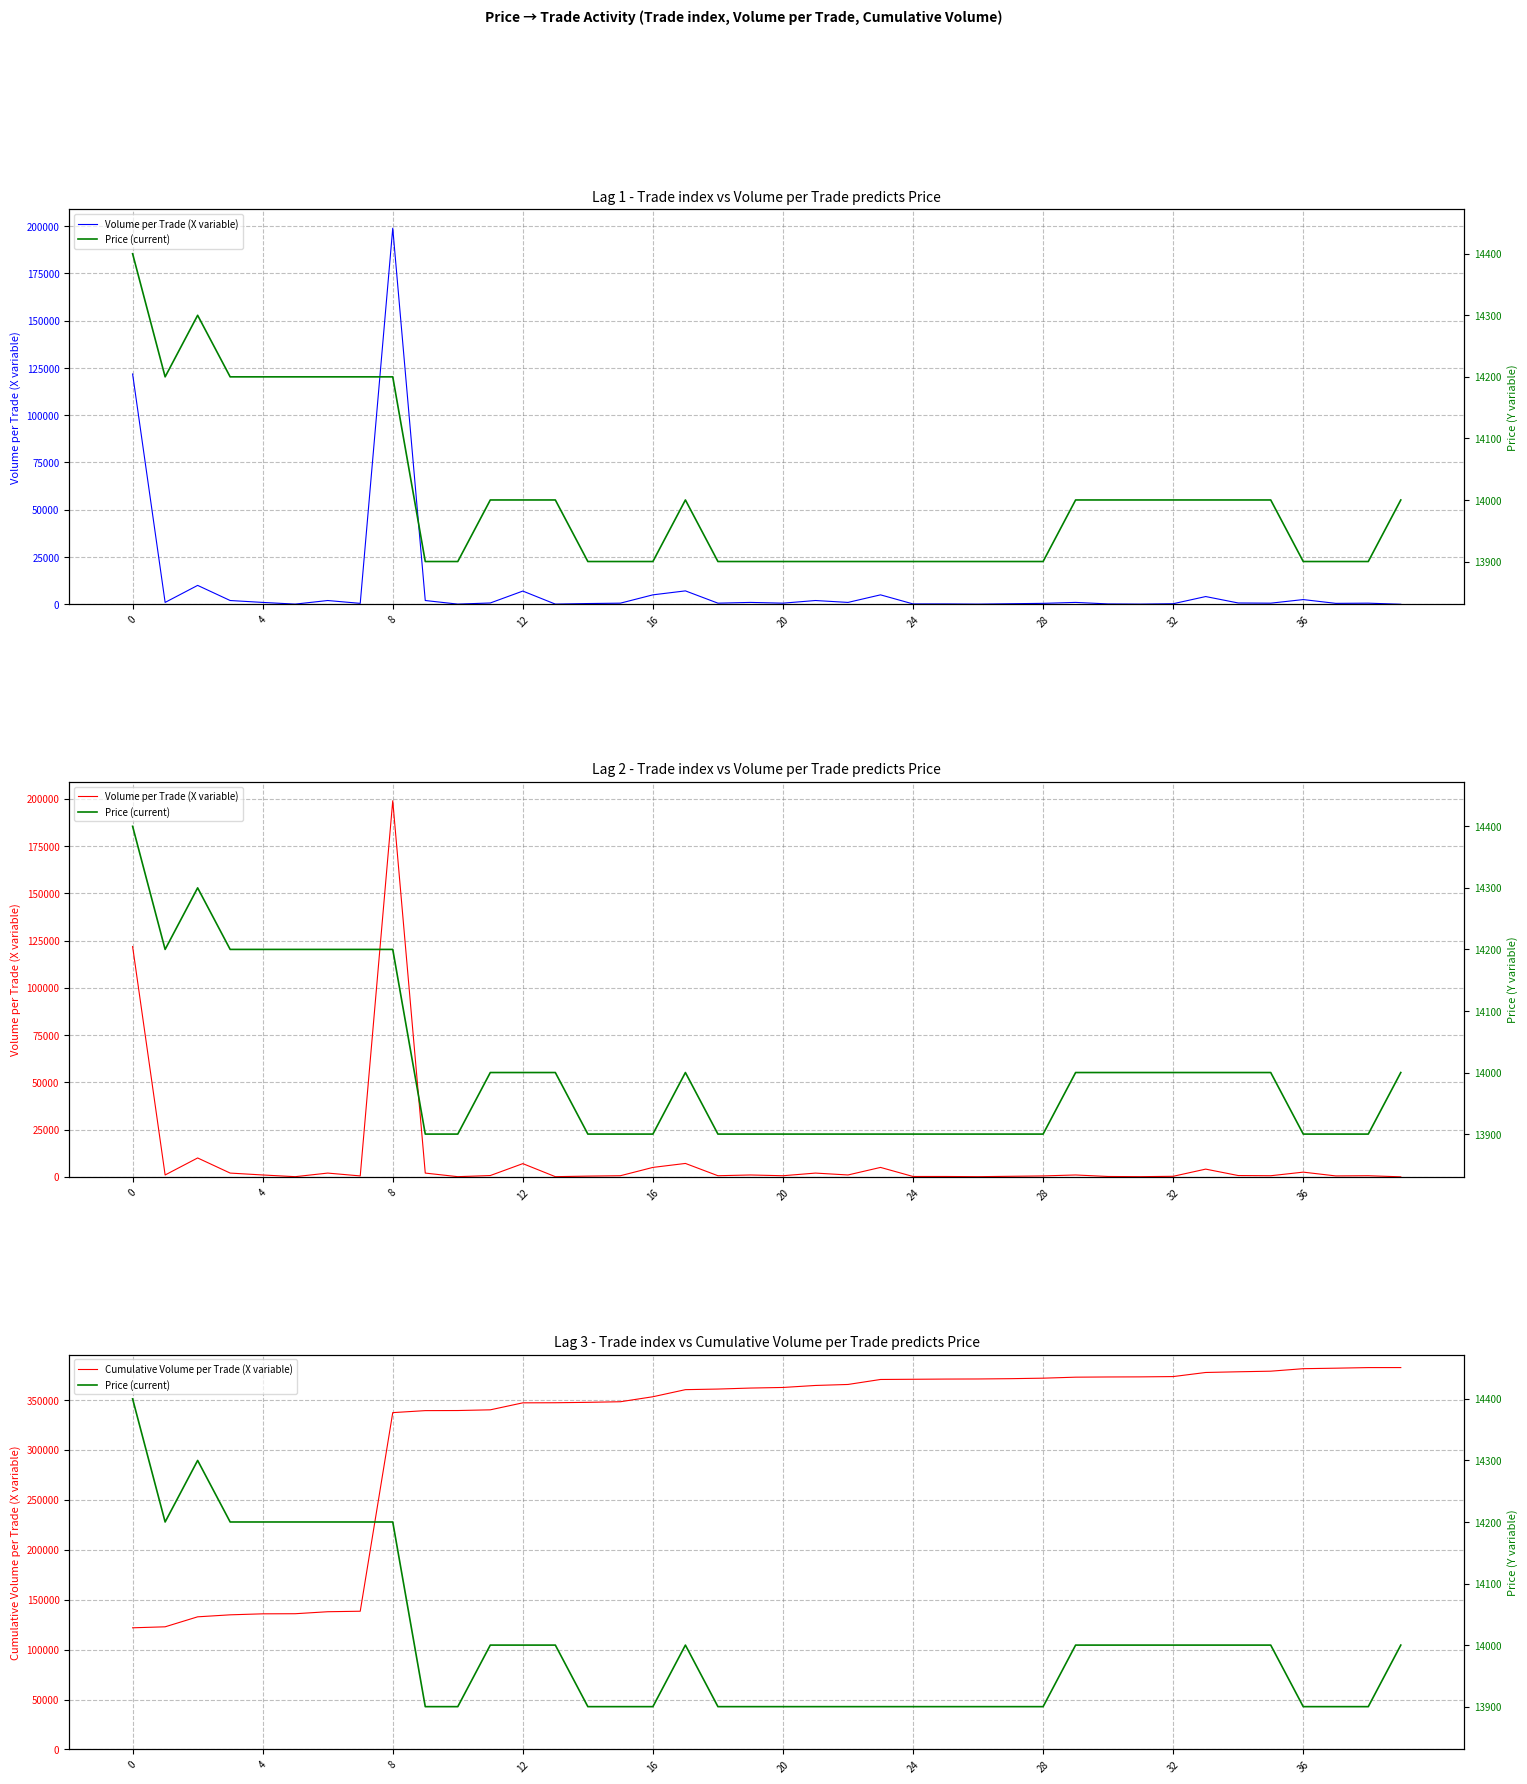

How many series are shown in this chart?

3